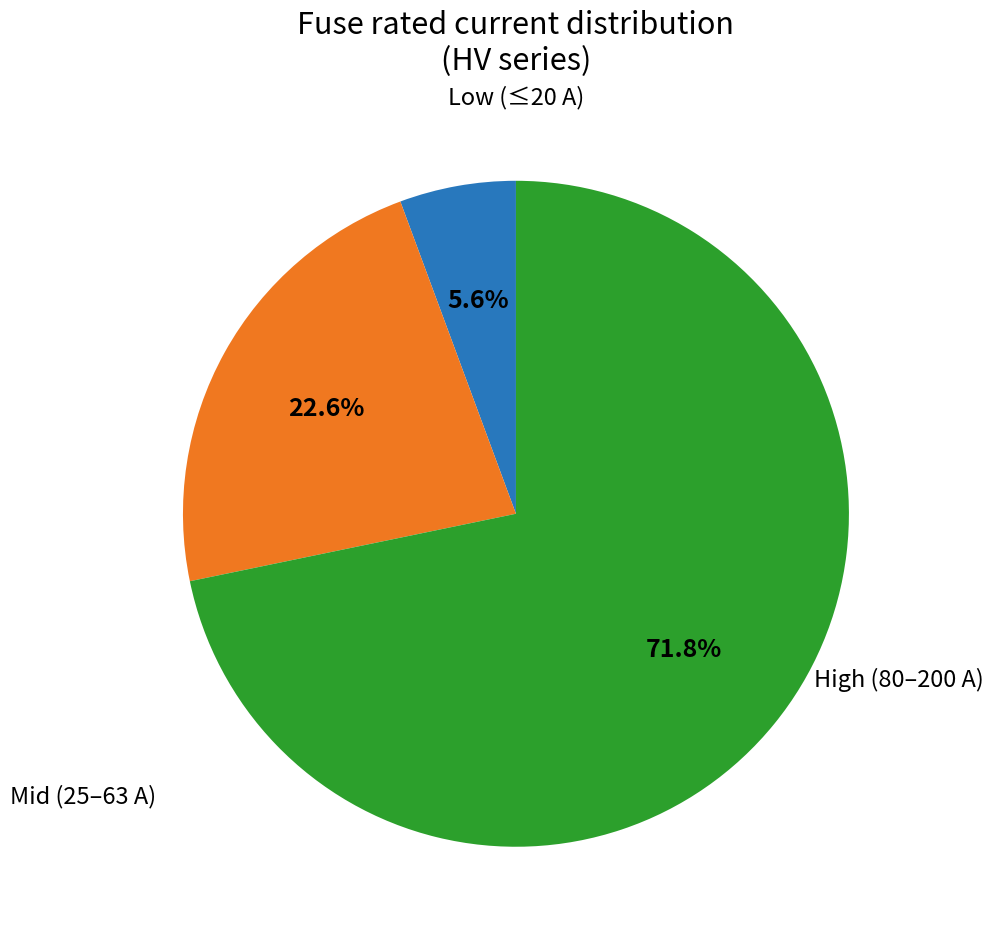

To the nearest percent, what is the difference between the largest and smallest slice percentages?

66%